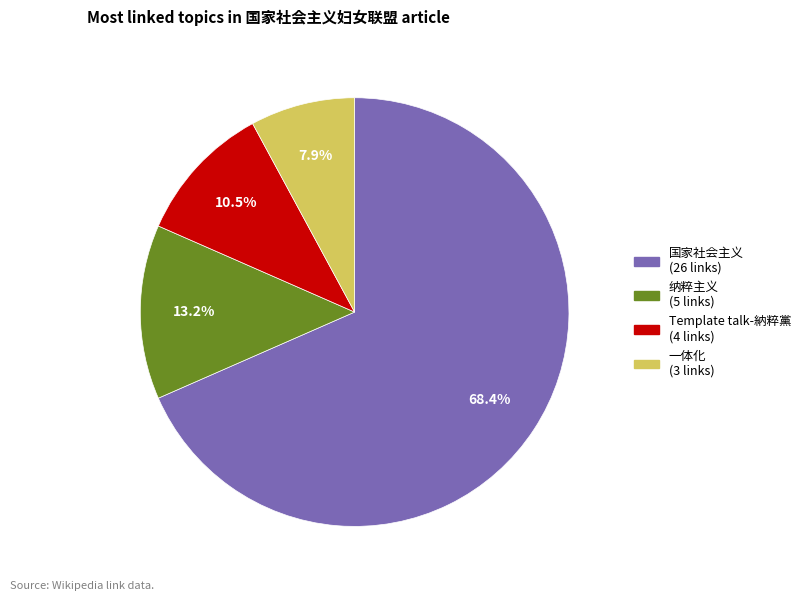

What percentage is the 纳粹主义 slice, to the nearest percent?

13%